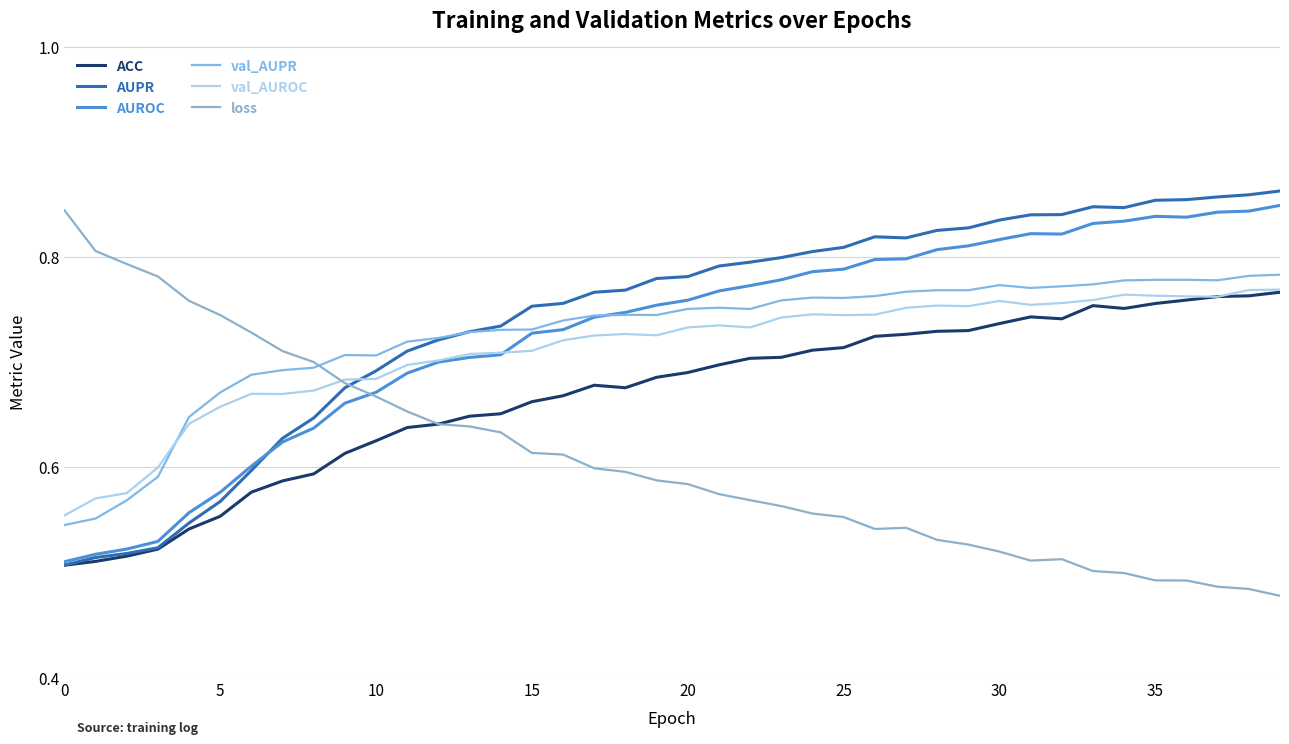

True or false: val_AUPR and ACC cross at least once.

False